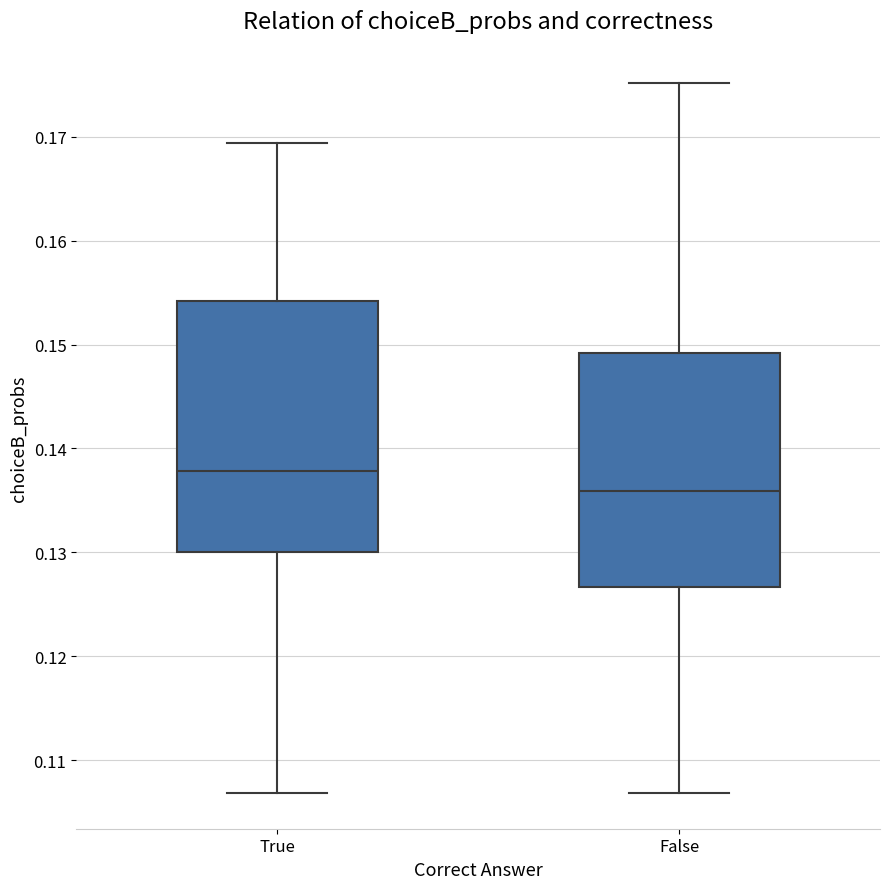

Reading left to right, transcribe this box plot: for each box, give where its median line is, the range the box spans, and where its two whiskers end, as read against the y-axis. The values are not printed on the chart, so give them approximately, as read against the axis.

True: median 0.138, box 0.130 to 0.154, whiskers 0.107 to 0.169
False: median 0.136, box 0.127 to 0.149, whiskers 0.107 to 0.175